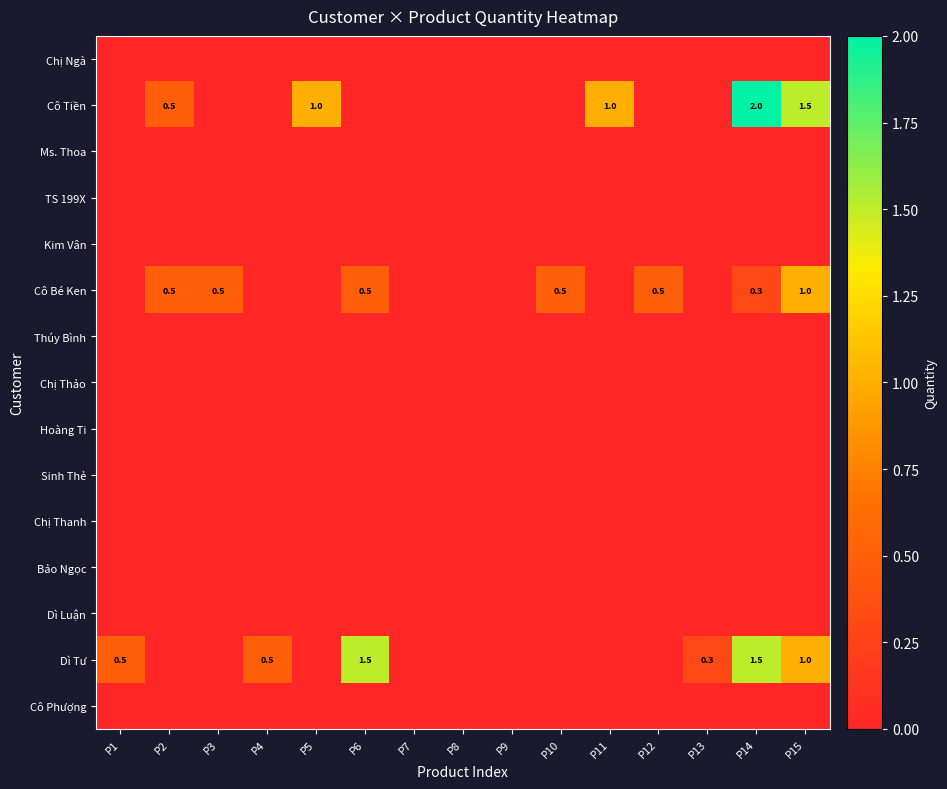

The Cô Bé Ken series shows 0.5 at P12. True or false?

True